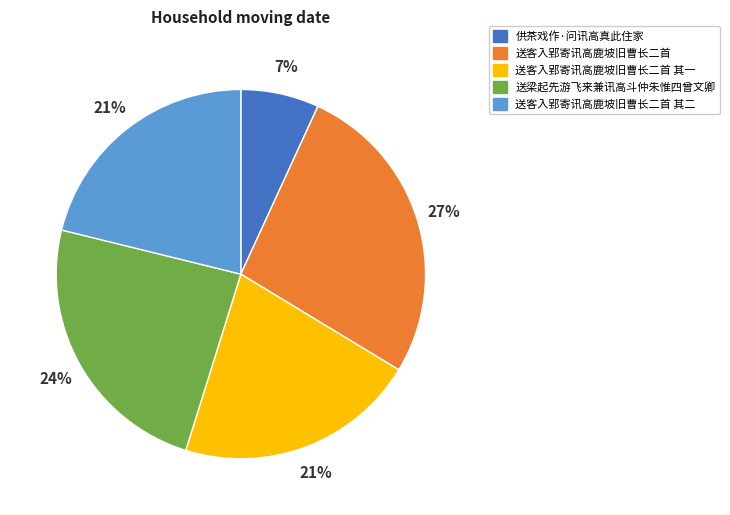

To the nearest percent, what is the difference between the largest and smallest slice percentages?

20%